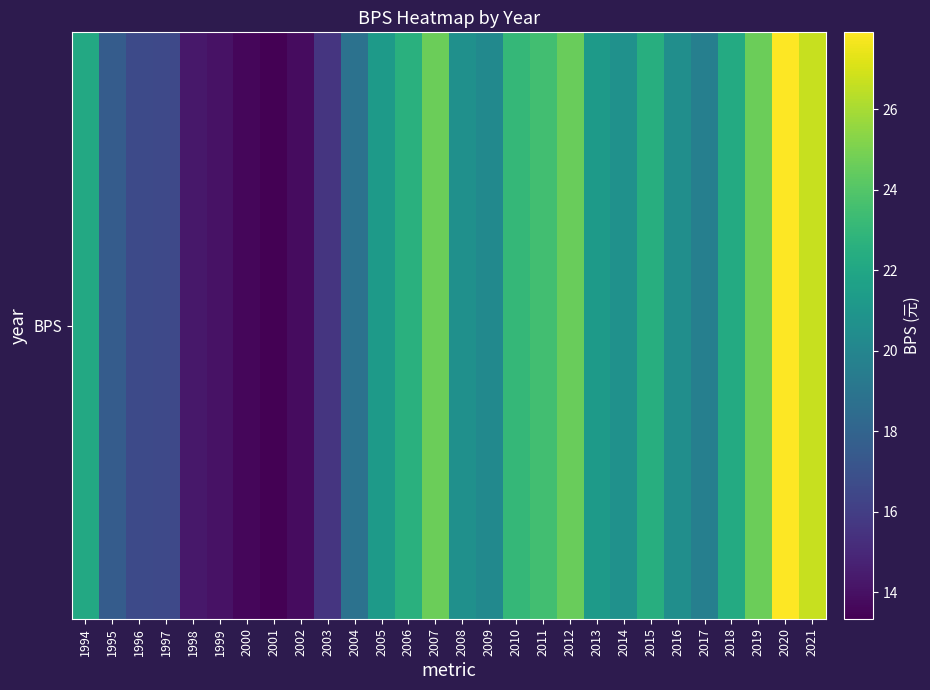

The chart shows a value of 15.6 at 2003. True or false?

True